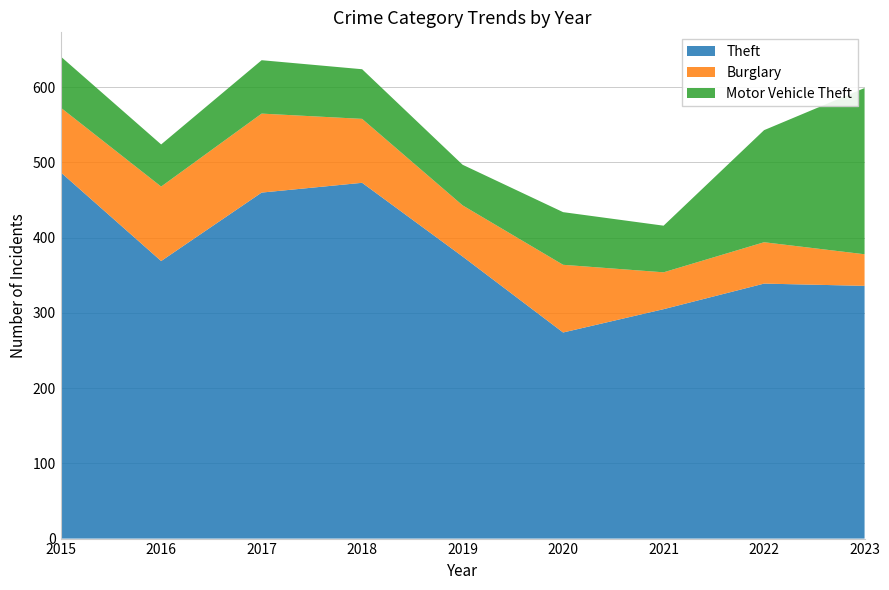

Reading left to right, transcribe all the data shown in this chart.

Theft: 487	369	460	473	375	274	305	339	336
Burglary: 86	99	105	85	68	90	49	55	42
Motor Vehicle Theft: 68	56	71	66	54	70	62	149	221